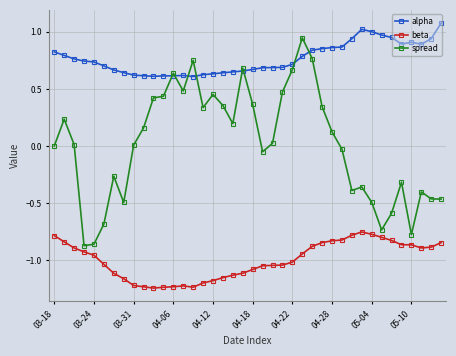

Which series has the largest range (max minus min)?

spread